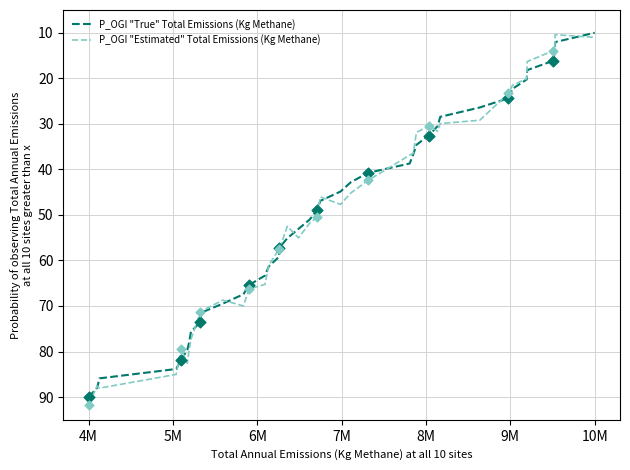

Which series has the widest spread of values?

P_OGI "Estimated" Total Emissions (Kg Methane)